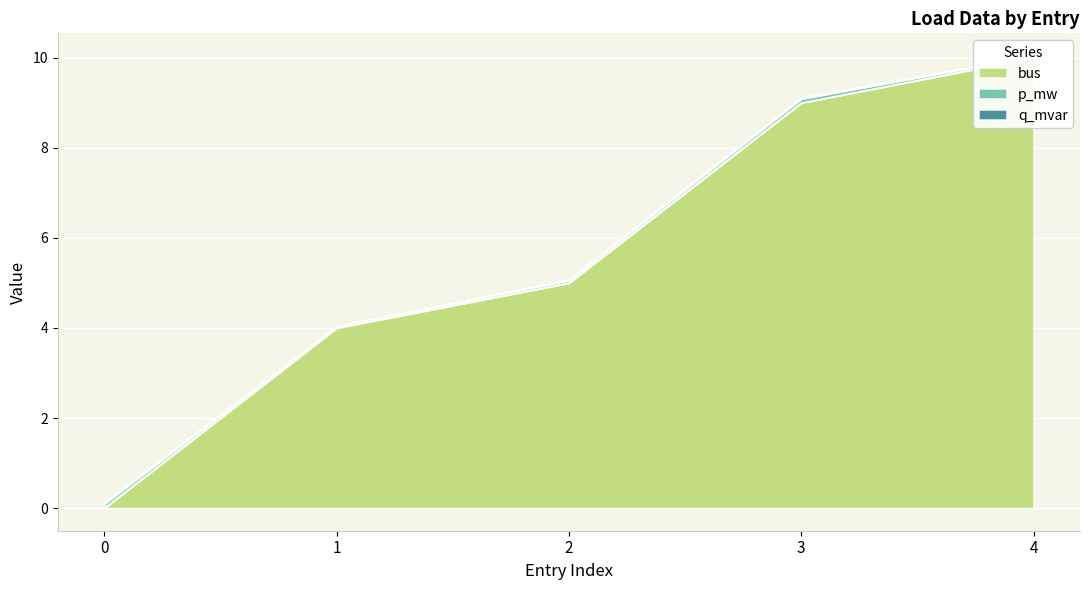

Where is the first local maximum for q_mvar?

3